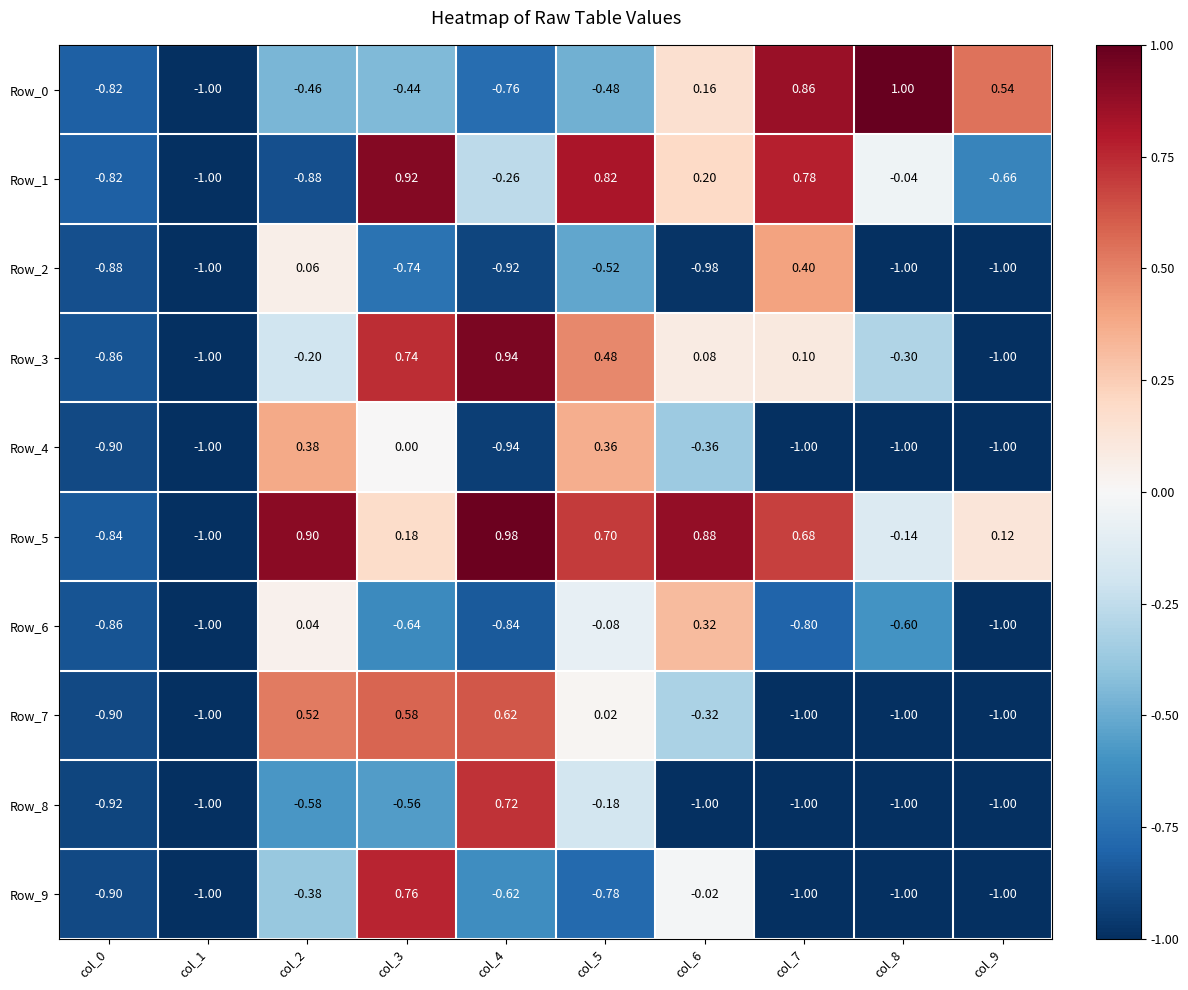

How many data points does each series have?

10